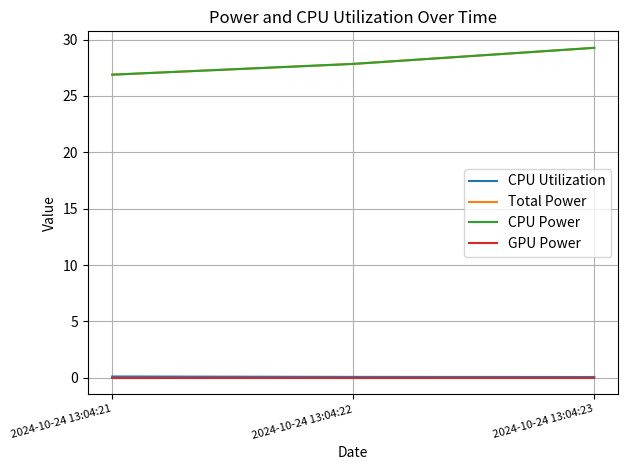

Does the chart display data point markers on the line(s)?

No